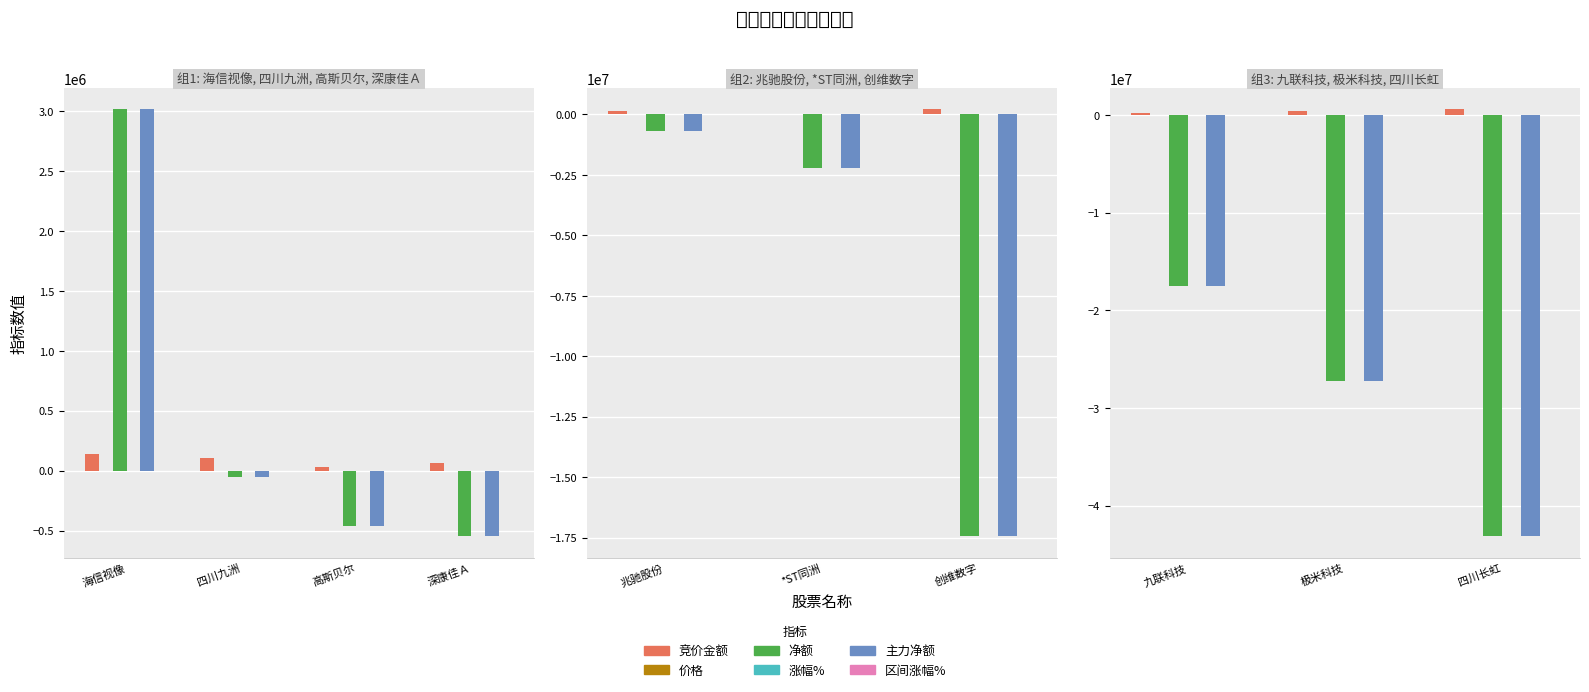

Is the value of 主力净额 at 极米科技 greater than the value of 价格 at 四川长虹?

No